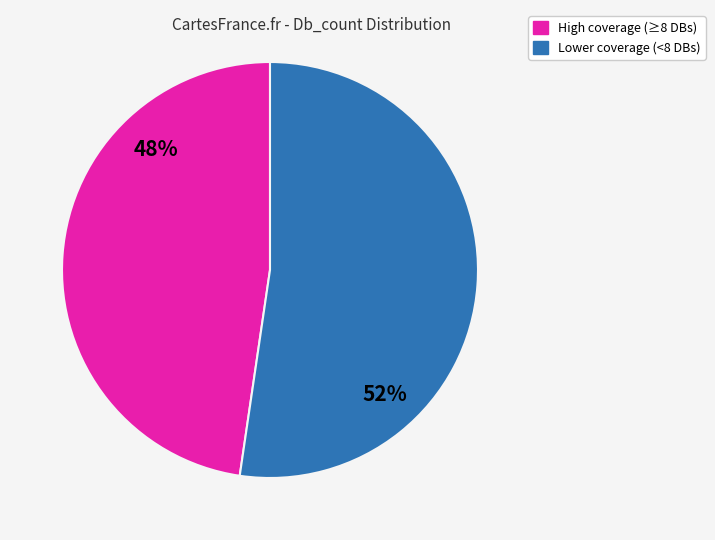

Is there a majority slice in this chart?

Yes